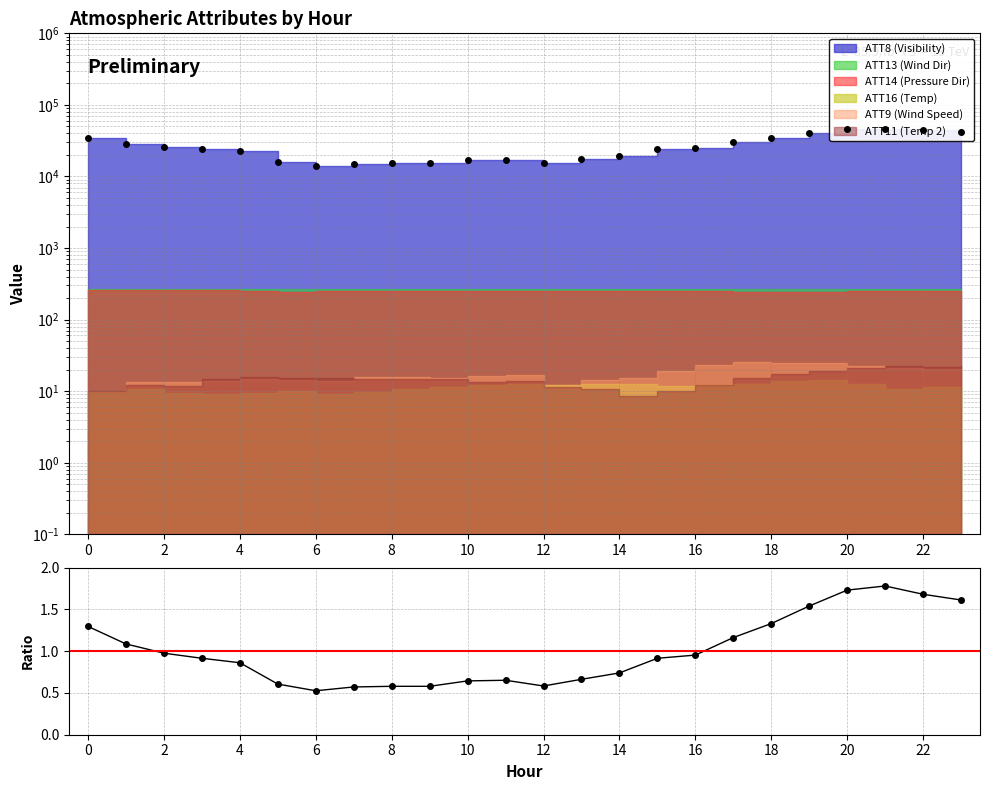

What is the difference between the values at 20 and 10?

1.1